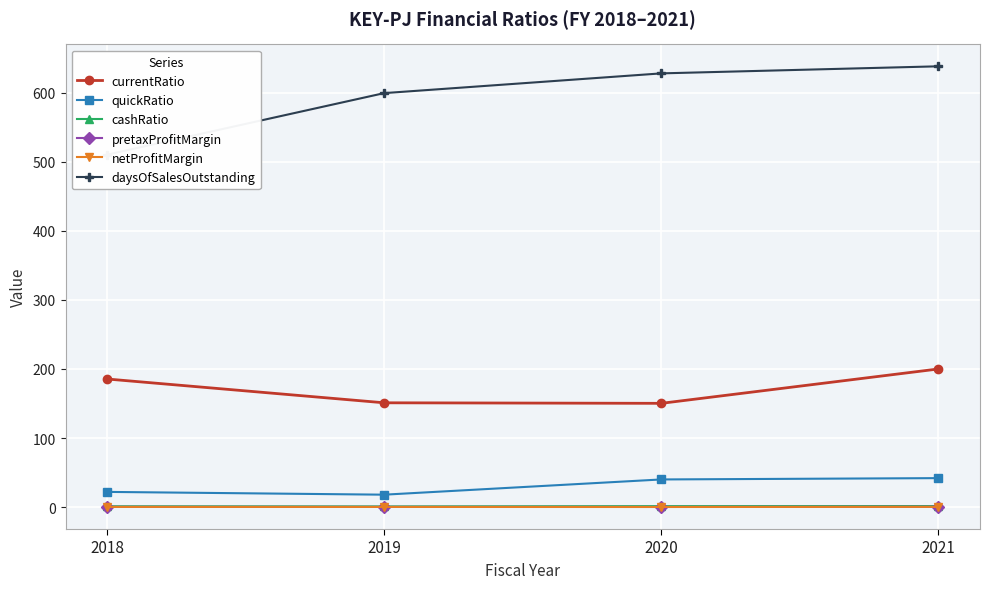

What is the minimum value for quickRatio?

18.0